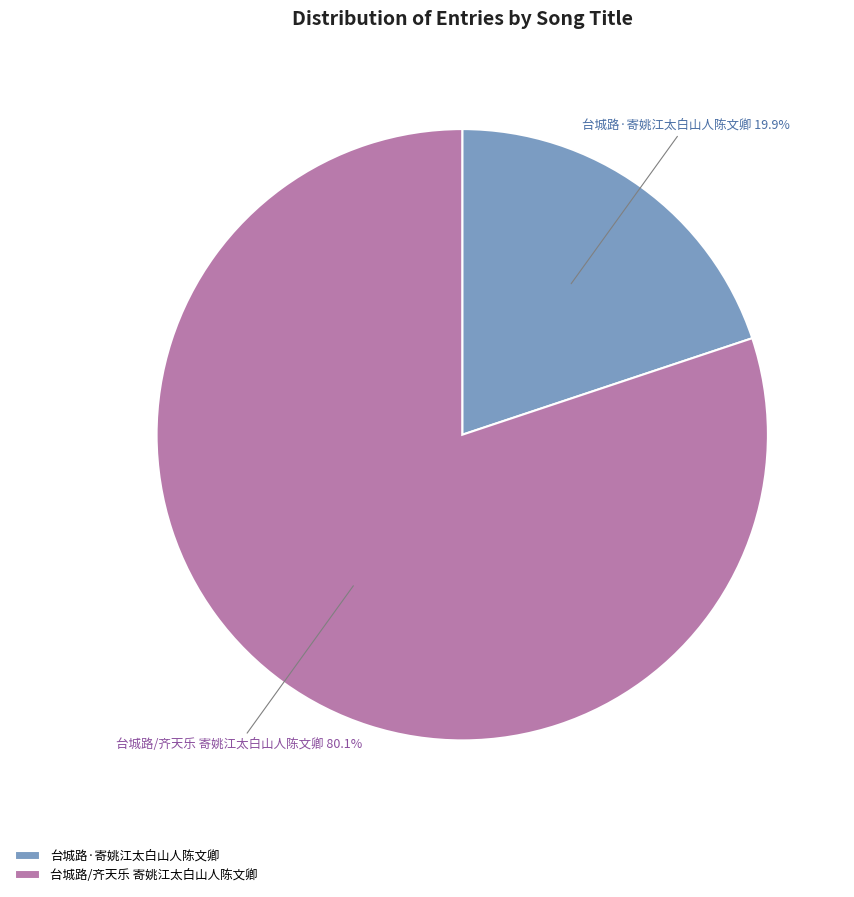

How many segments does this pie chart have?

2